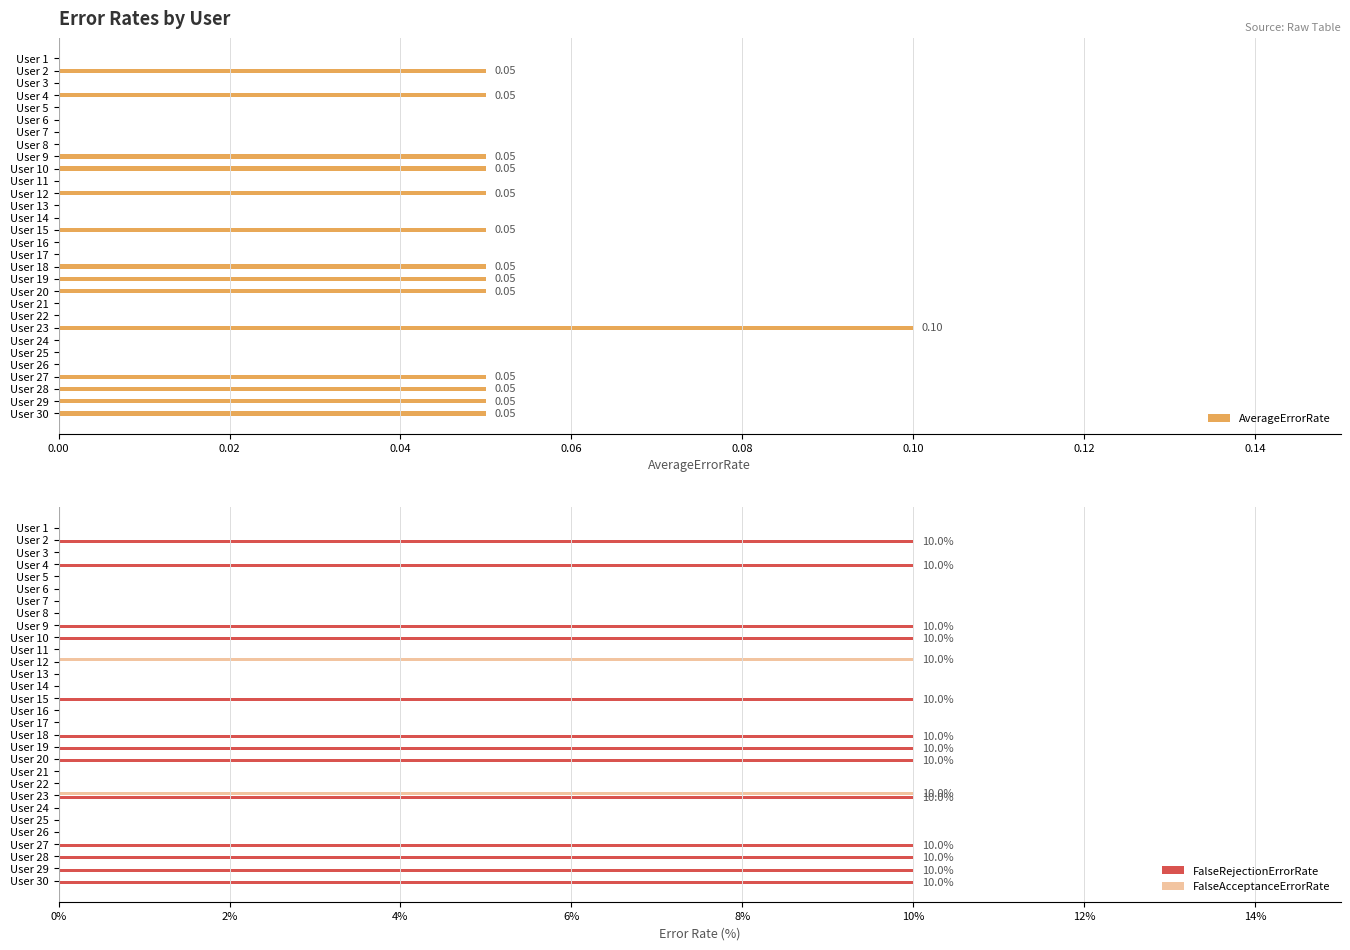

Is the value of AverageErrorRate at User 7 greater than the value of FalseAcceptanceErrorRate at User 24?

No